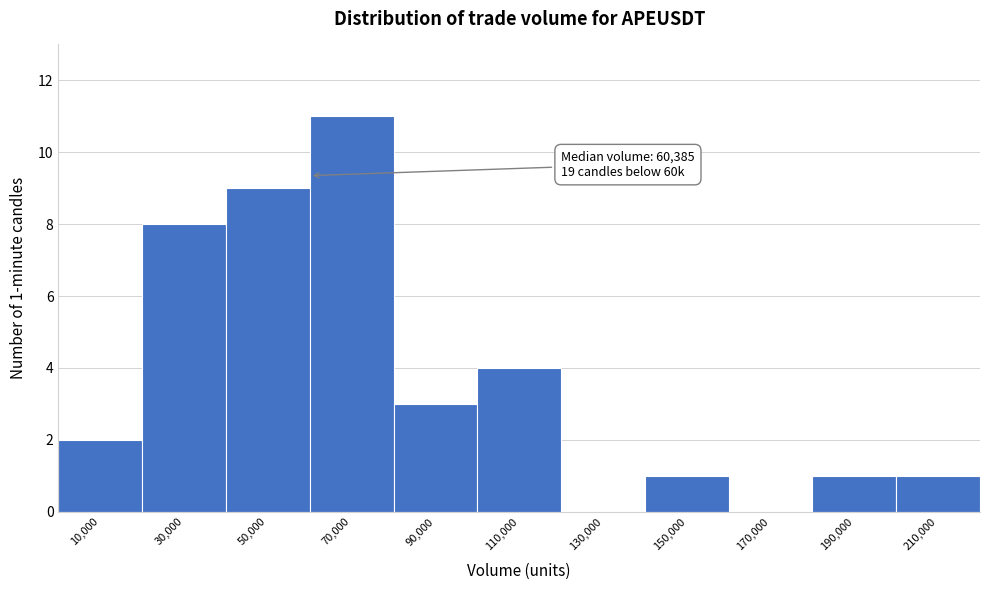

Which range on the x-axis has the tallest bar?

60000 to 80000